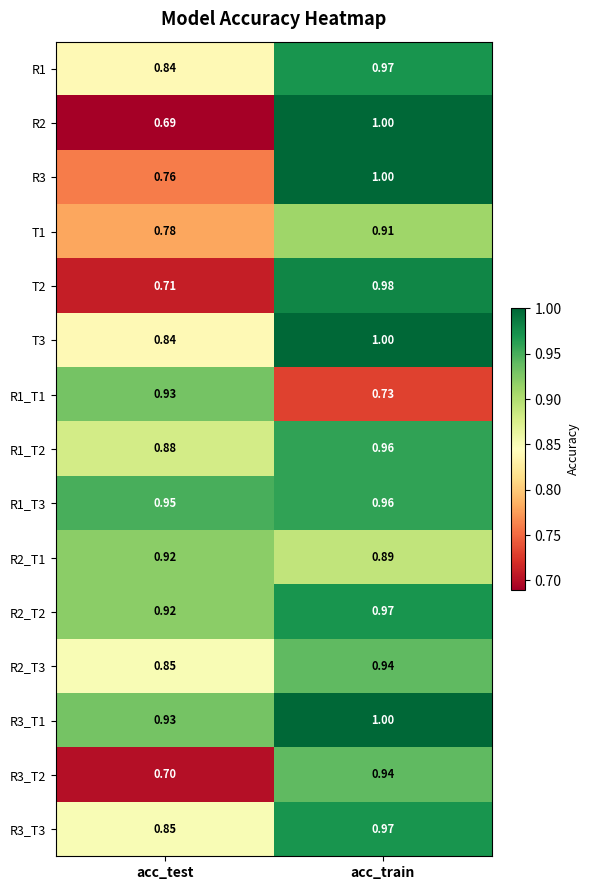

Rank the categories by R3_T3 value from highest to lowest.

acc_train, acc_test